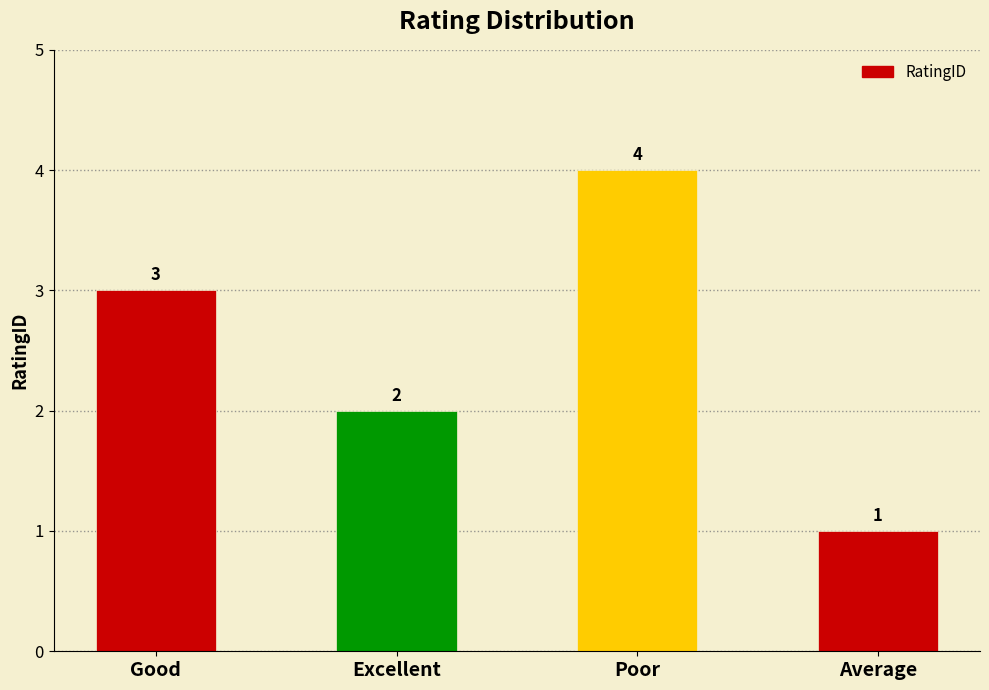

What is the difference between the maximum and second lowest values?

2